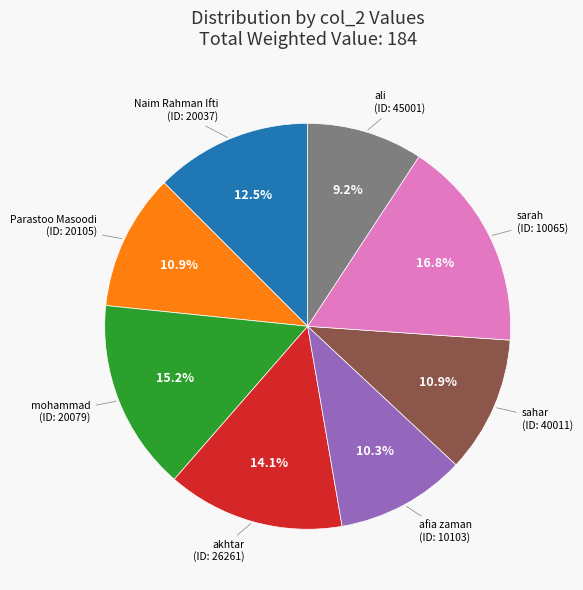

Combined, do Naim Rahman Ifti (ID: 20037) and mohammad (ID: 20079) account for over 50%?

No